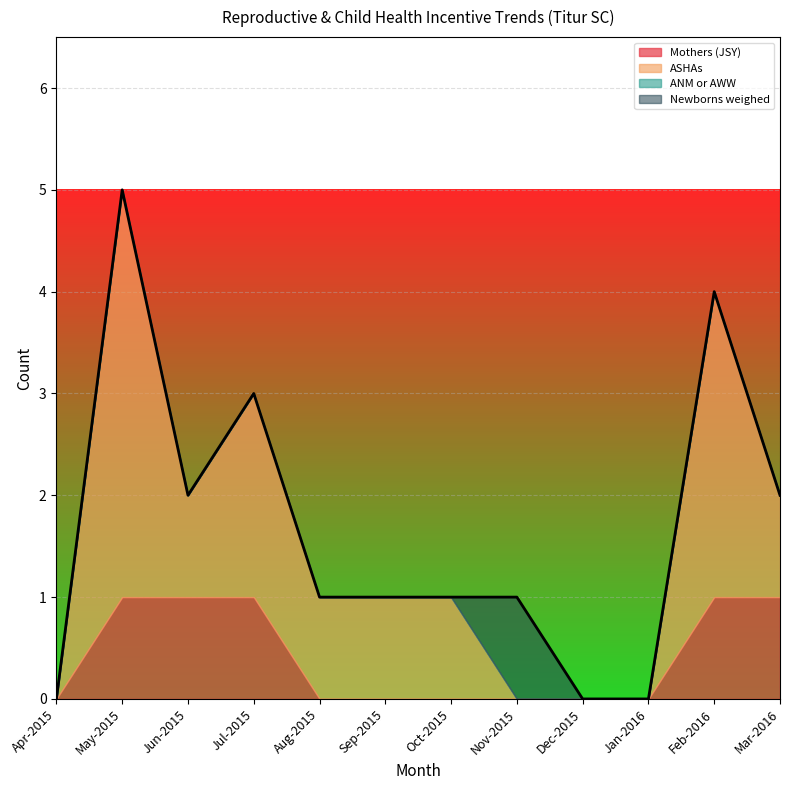

Which series has the widest spread of values?

ASHAs